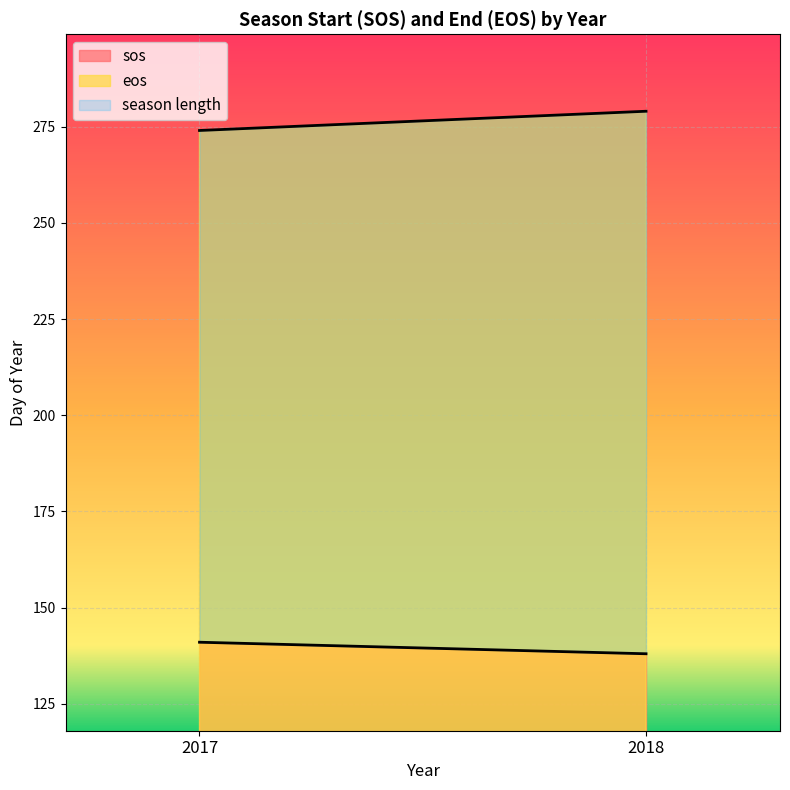

Reading left to right, what are all the values shown in this chart?

sos: 141	138
eos: 274	279